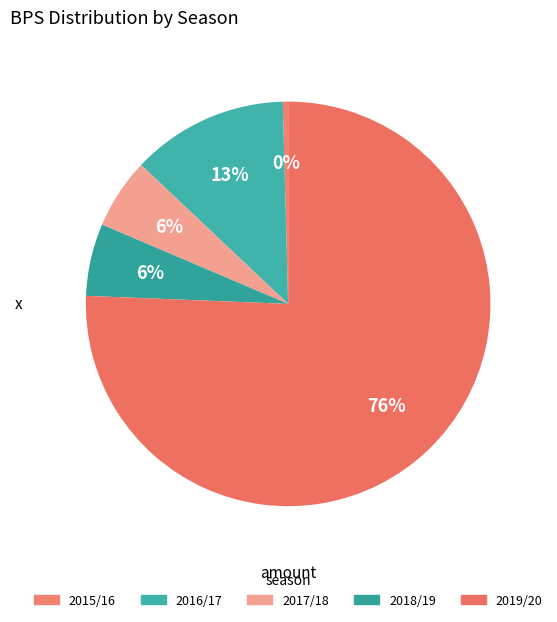

To the nearest percent, what is the difference between the 2019/20 and 2015/16 slice percentages?

75%